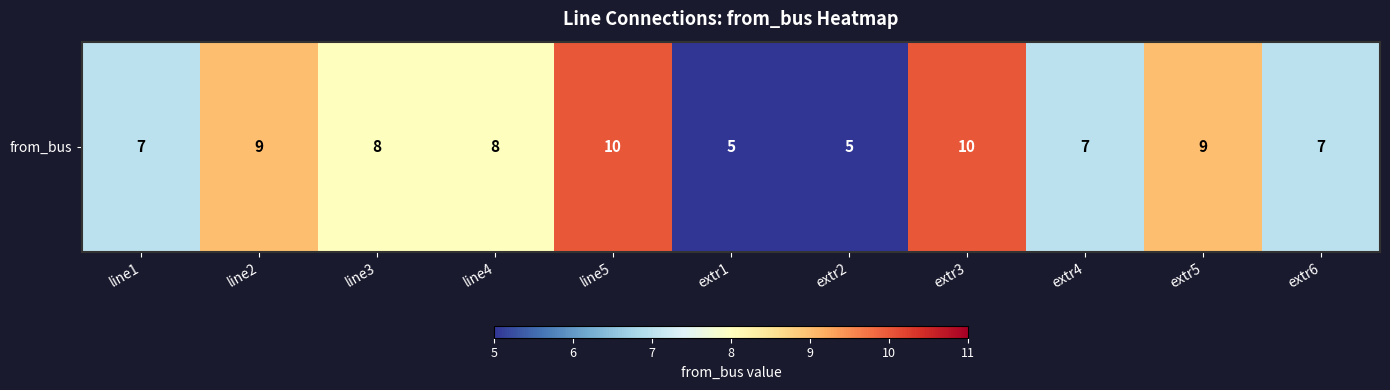

Rank the categories by value from lowest to highest.

extr1, extr2, line1, extr4, extr6, line3, line4, line2, extr5, line5, extr3